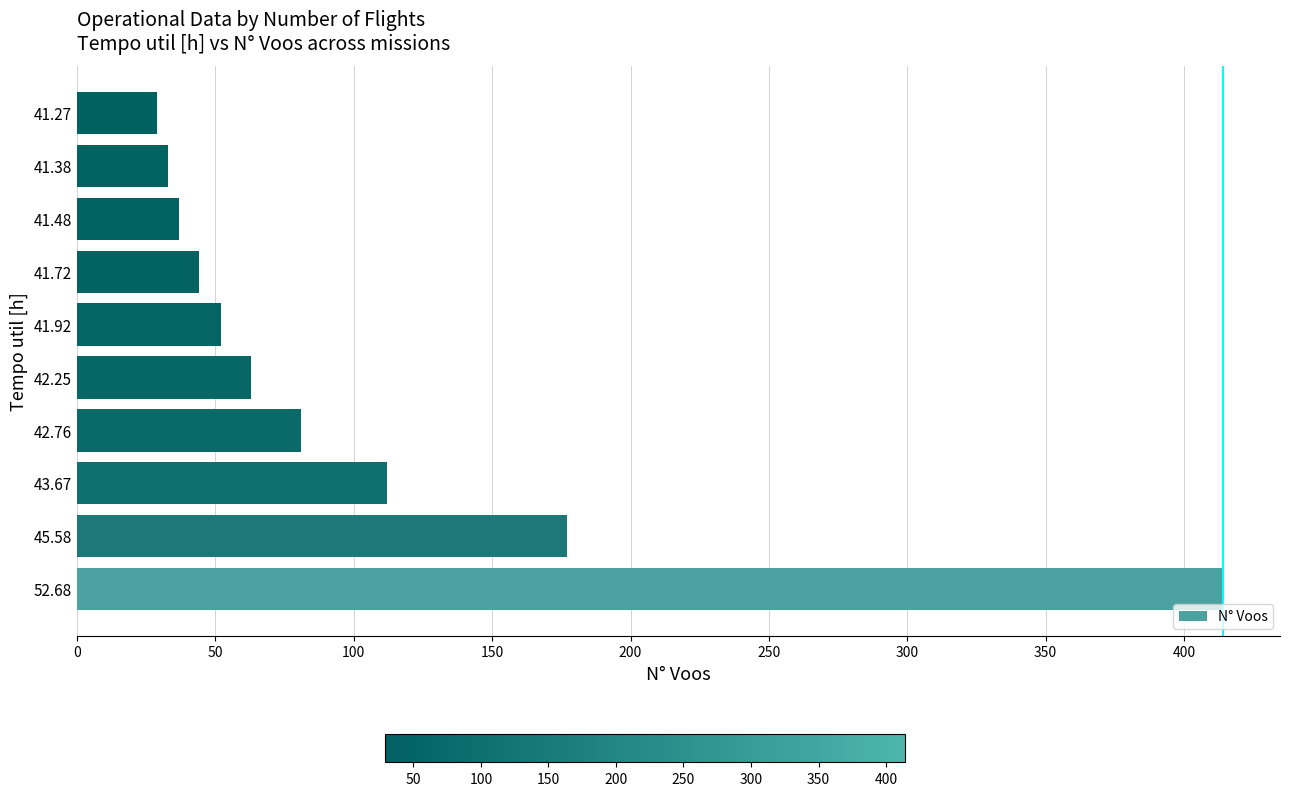

How many data points does each series have?

10